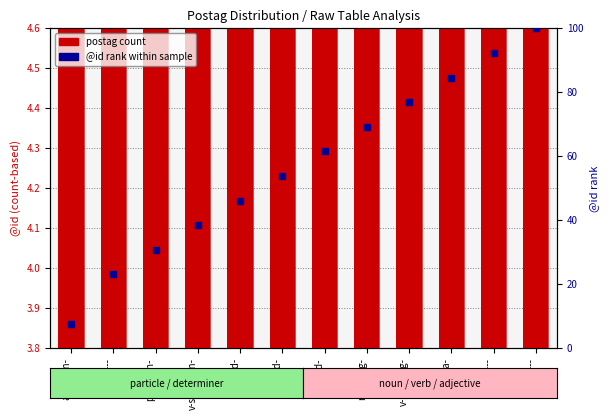

Is it true that postag count equals 2.0 at n-s---mg-?

False